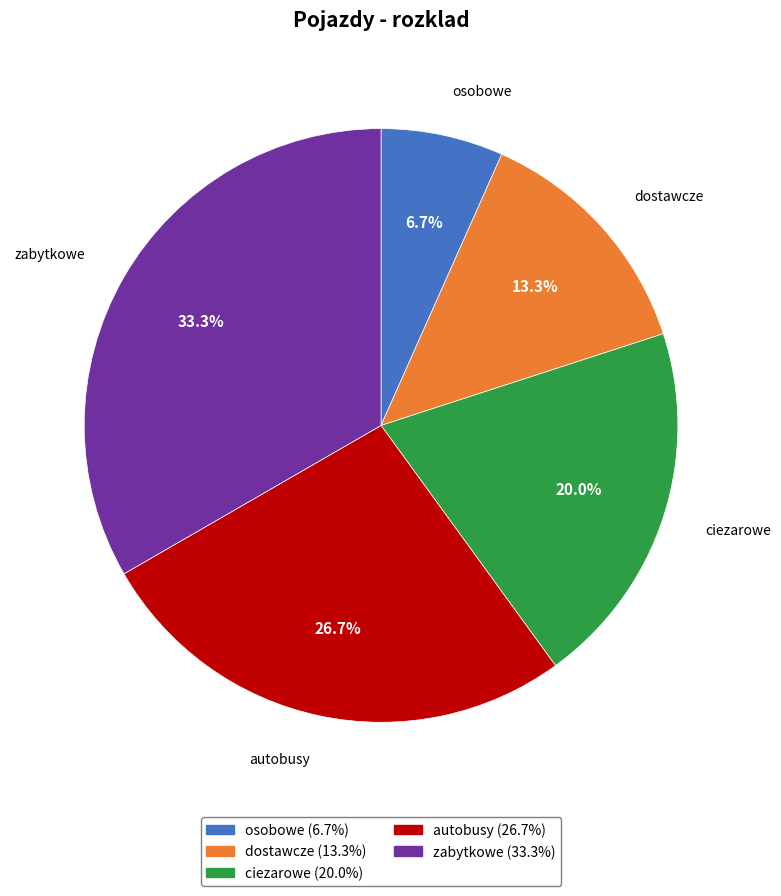

What percentage is the autobusy slice, to the nearest percent?

27%